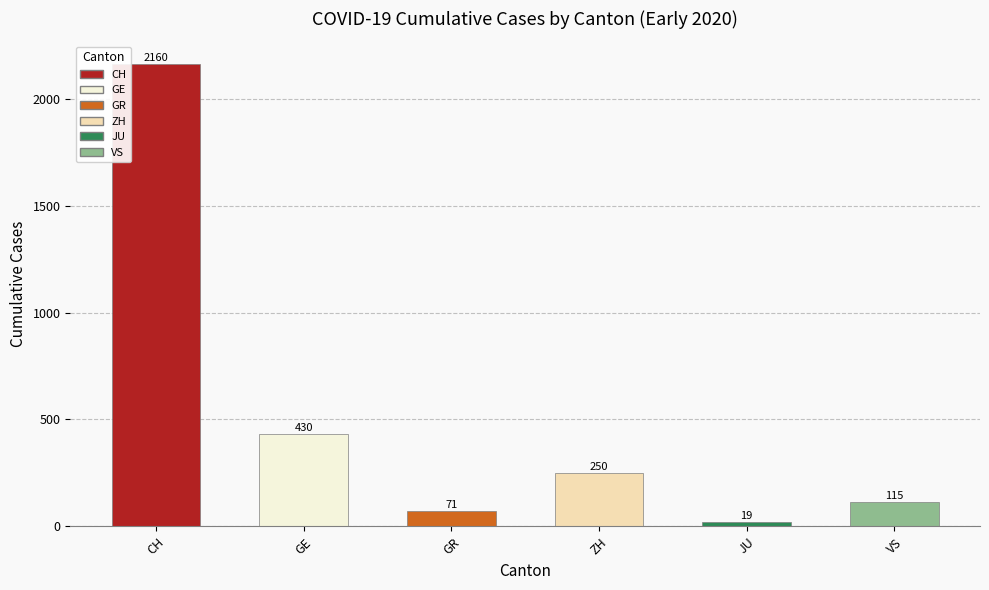

What is the value of the 2nd bar from the left?

430